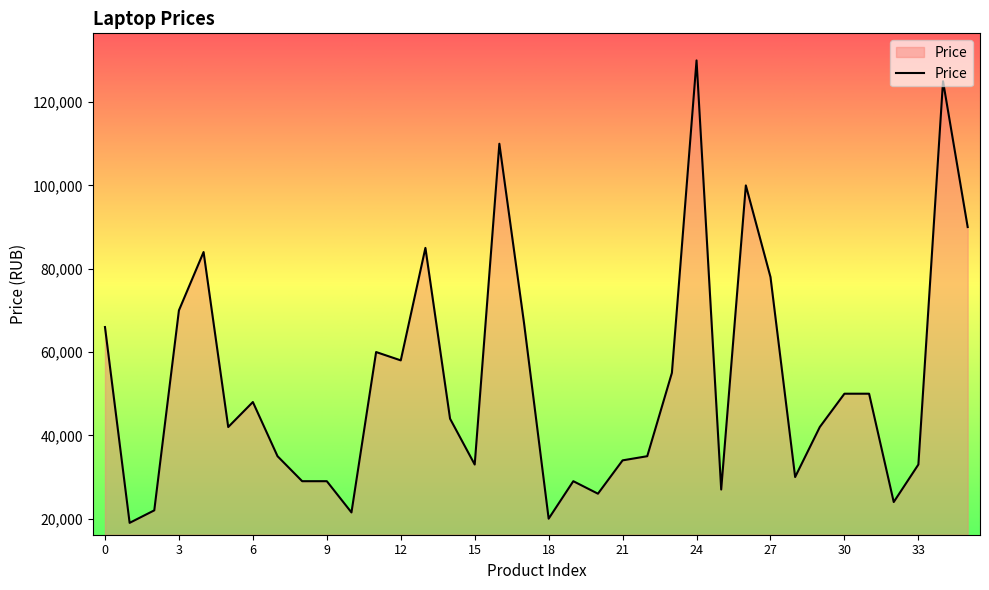

What is the minimum value shown in the chart?

18990